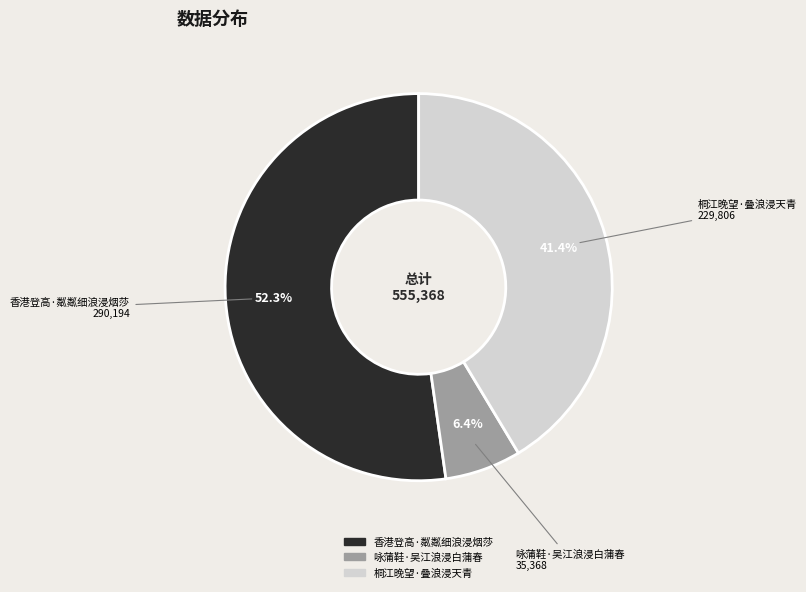

Is there a majority slice in this chart?

Yes